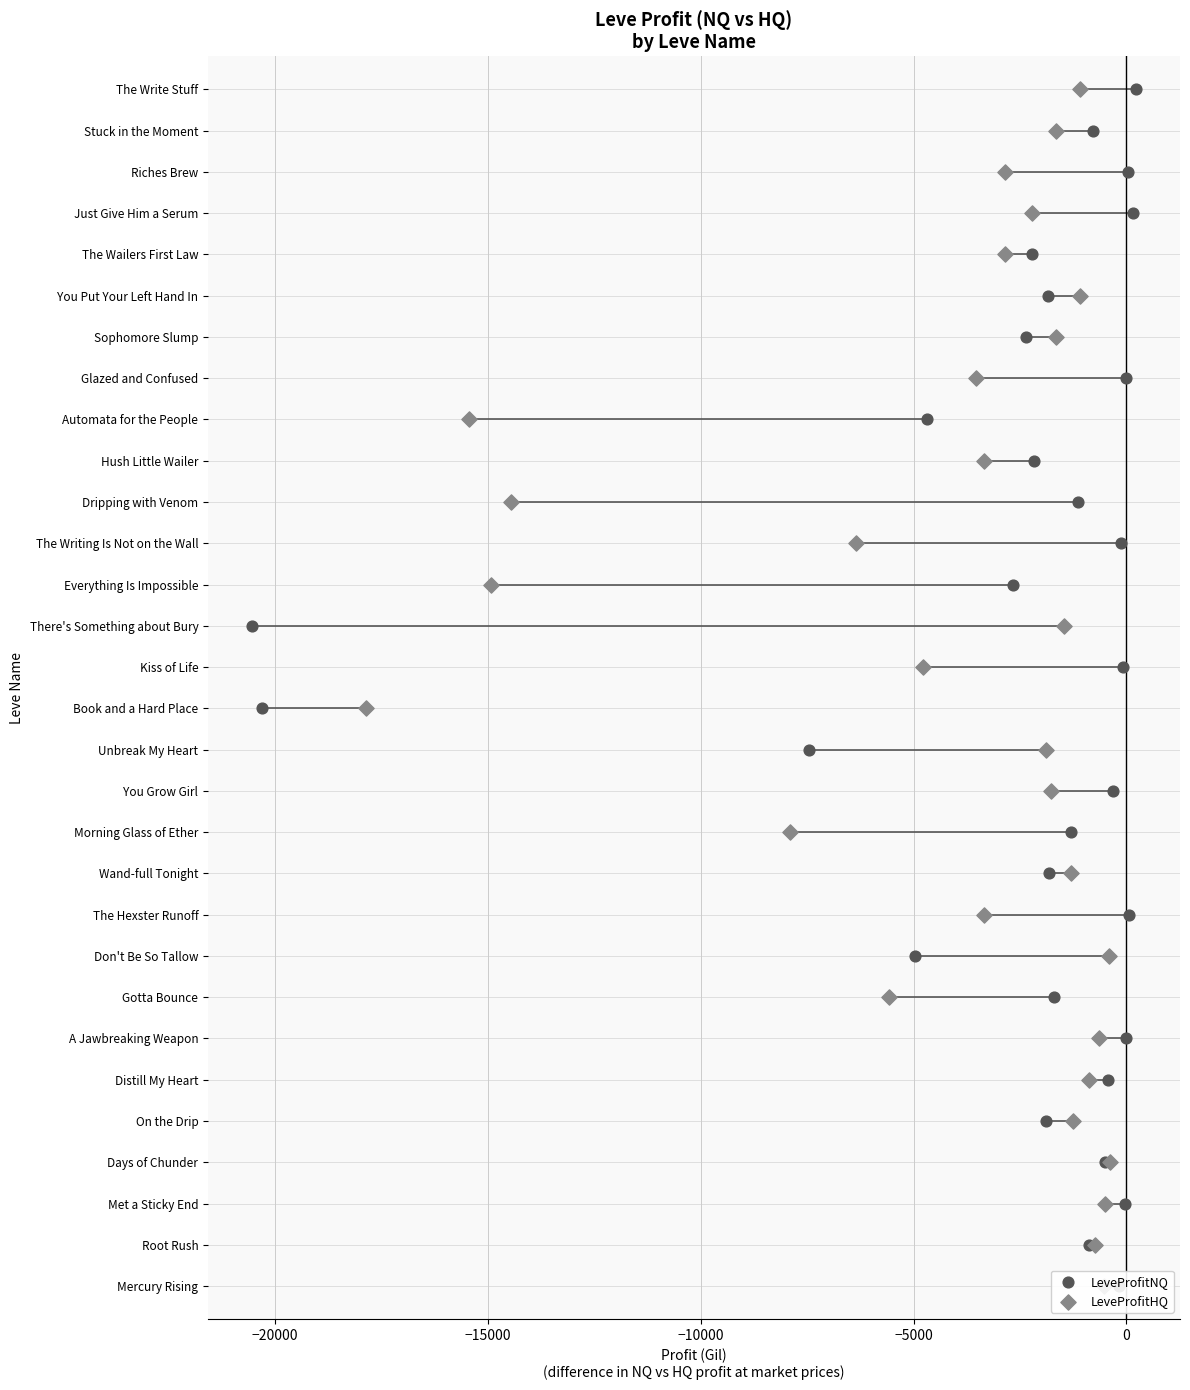

Which series has the largest total across all categories?

LeveProfitNQ